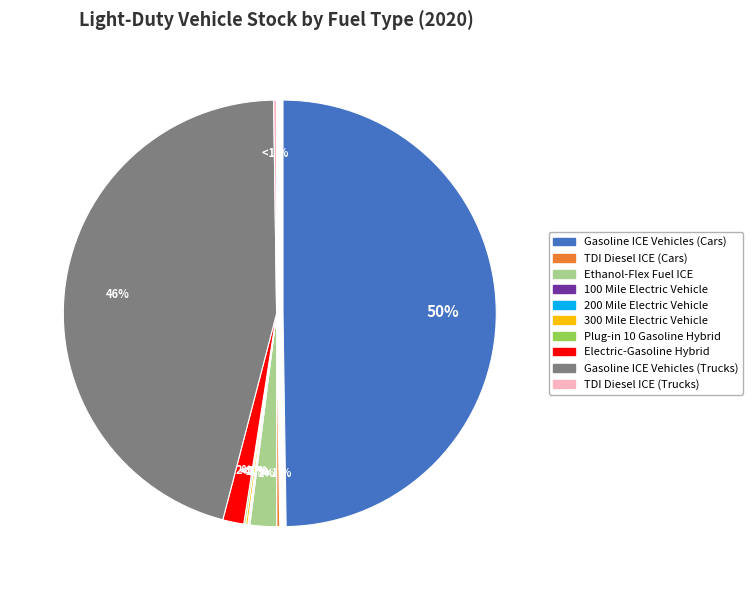

True or false: Gasoline ICE Vehicles (Trucks) accounts for 46% of the total.

True